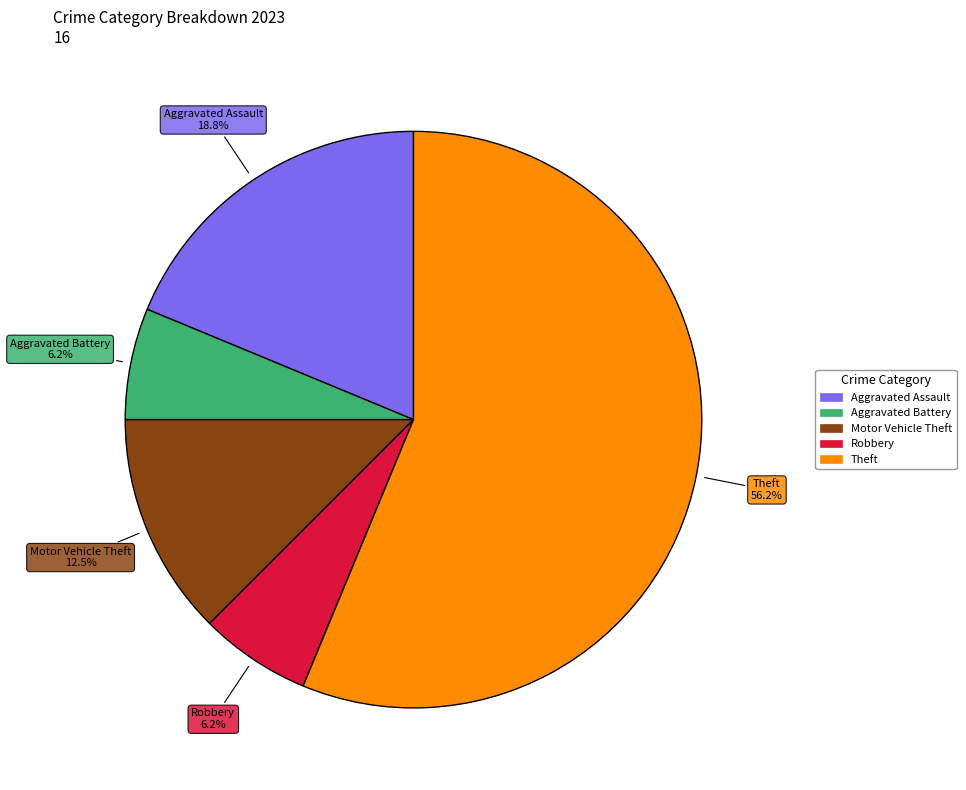

Do Aggravated Assault and Theft together represent more than half of the pie?

Yes